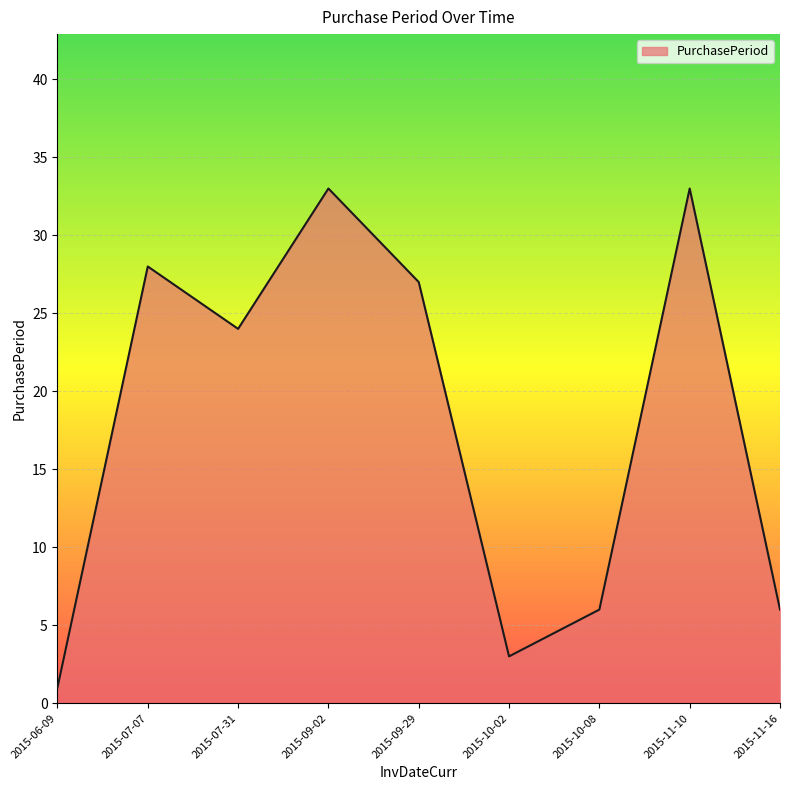

The chart shows a value of 33 at 2015-11-10. True or false?

True